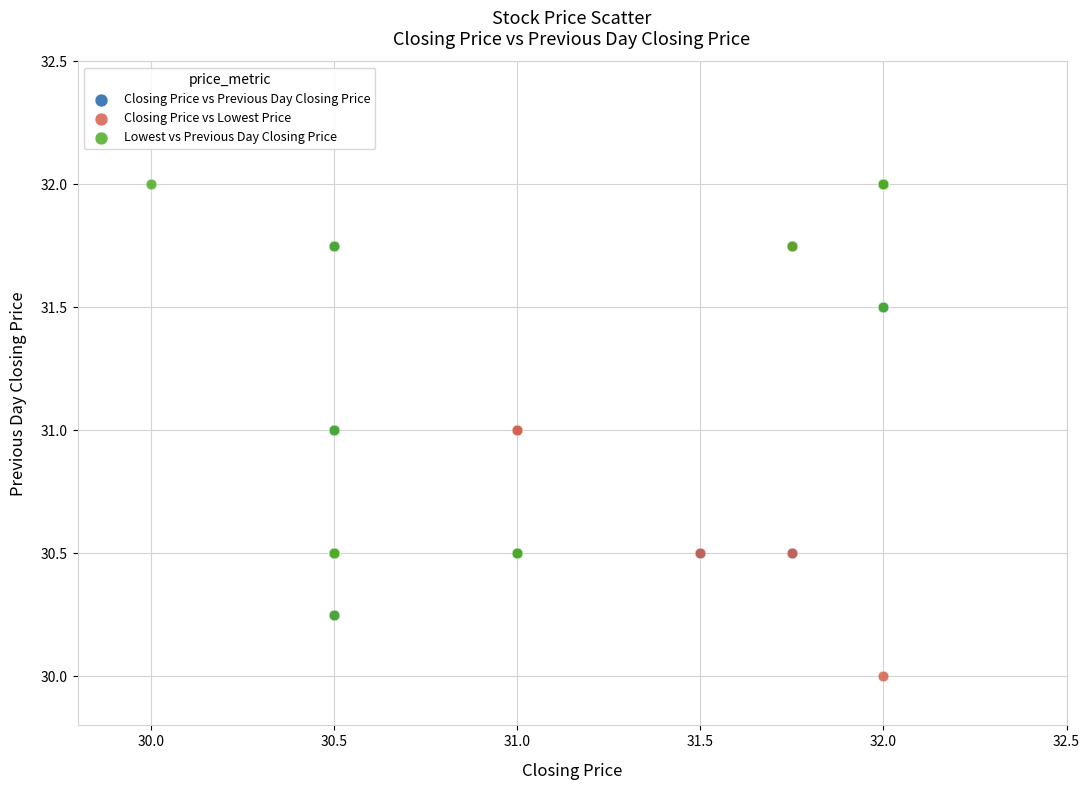

Which series contains the lowest Y value?

Closing Price vs Lowest Price